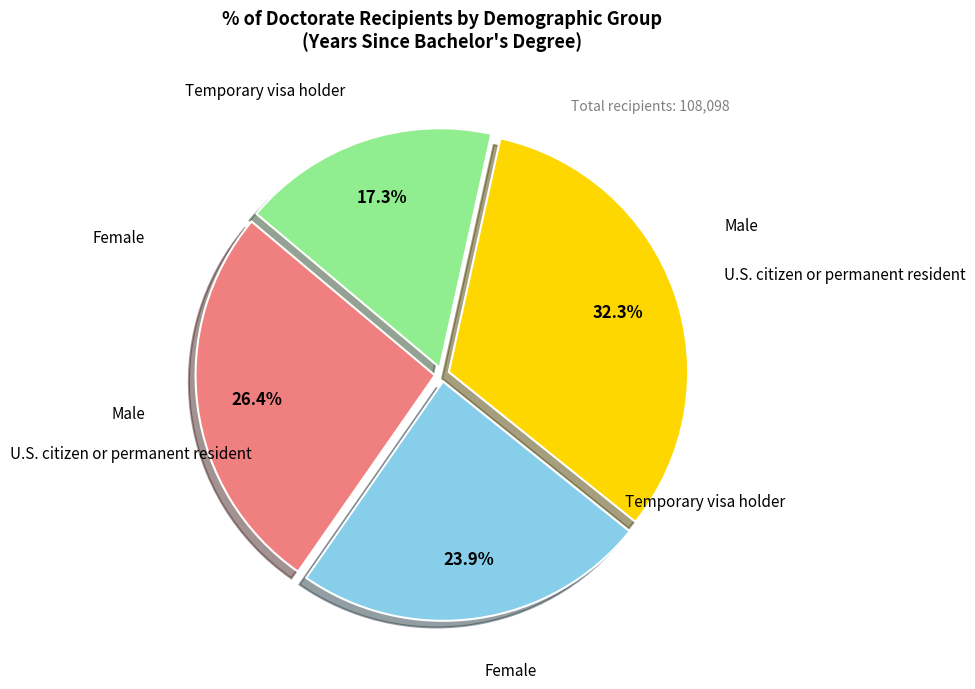

Which slice is the largest?

U.S. citizen or permanent resident